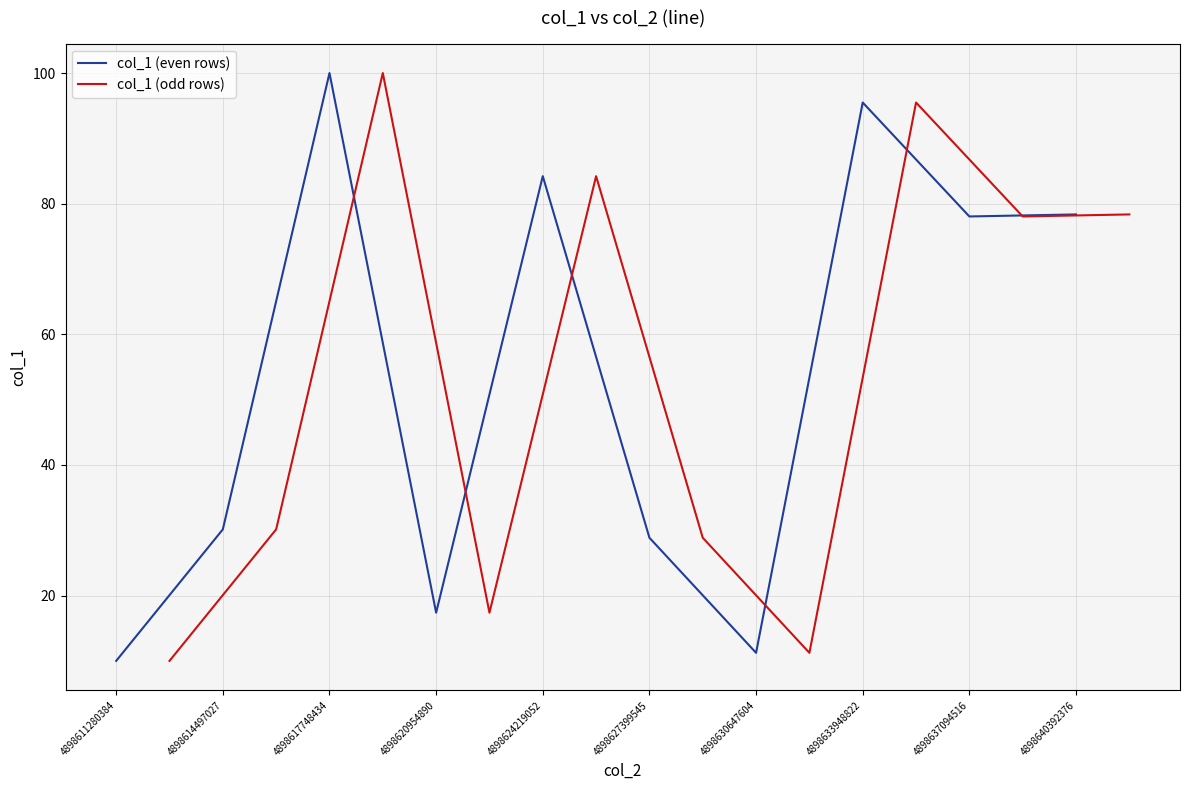

How many values in the col_1 (even rows) series are below 78?

5